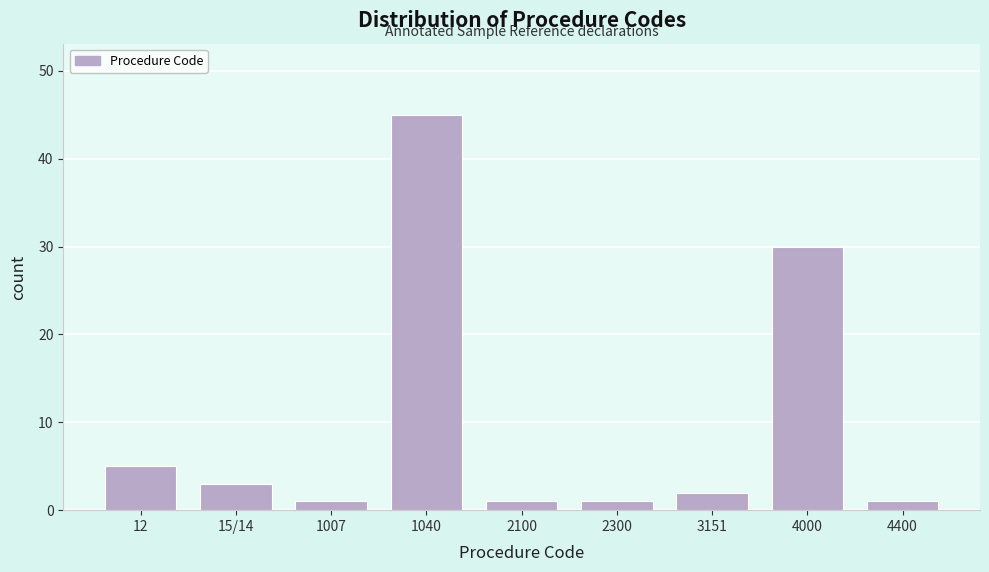

Reading left to right, what are all the values shown in this chart?

12=5	15/14=3	1007=1	1040=45	2100=1	2300=1	3151=2	4000=30	4400=1